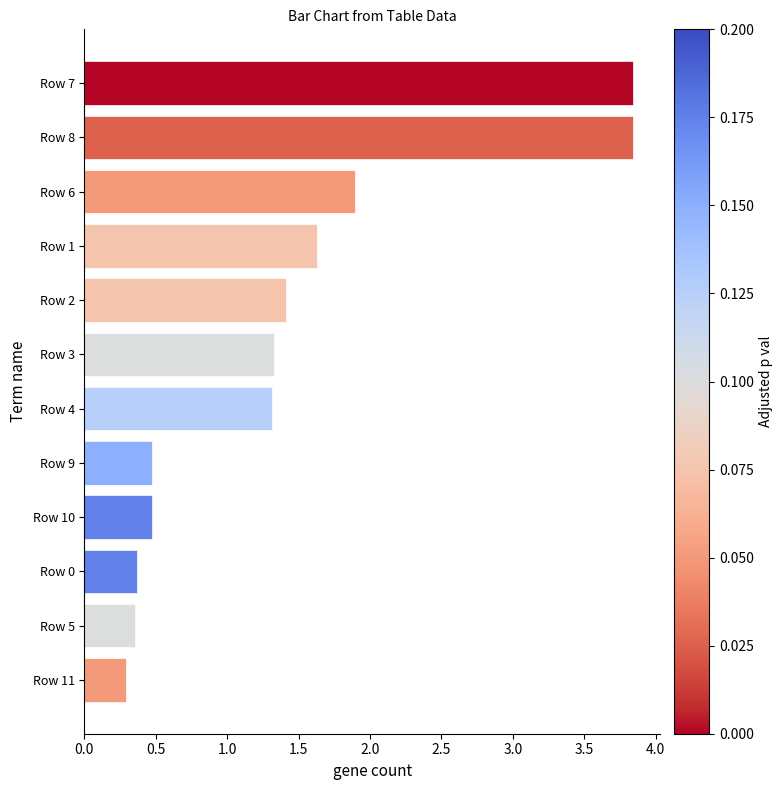

Which has a higher value, Row 9 or Row 11?

Row 9